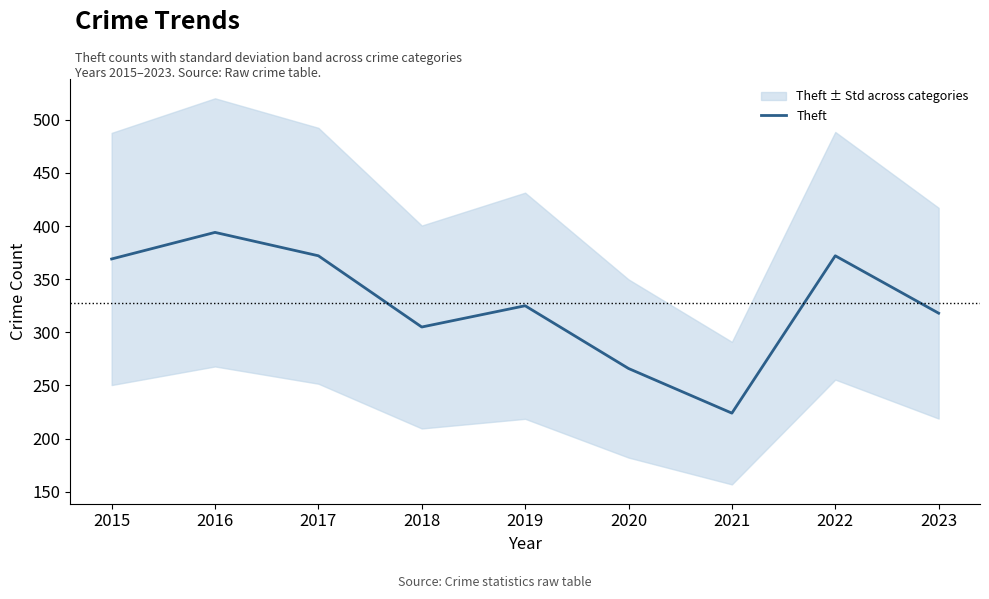

How many data points does each series have?

9